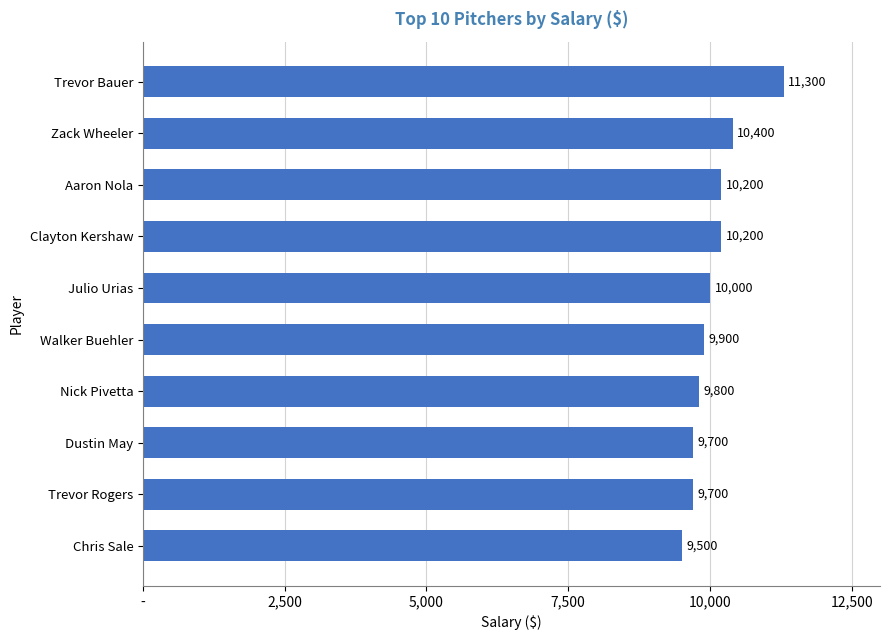

Which category has the highest value across all series?

Trevor Bauer